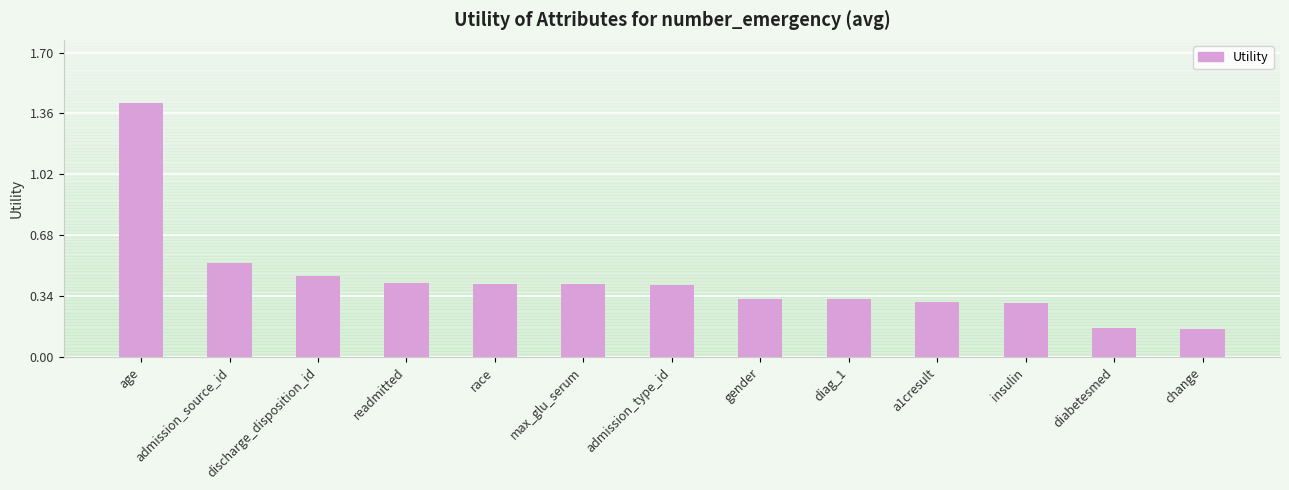

What is the approximate value at readmitted?

0.4